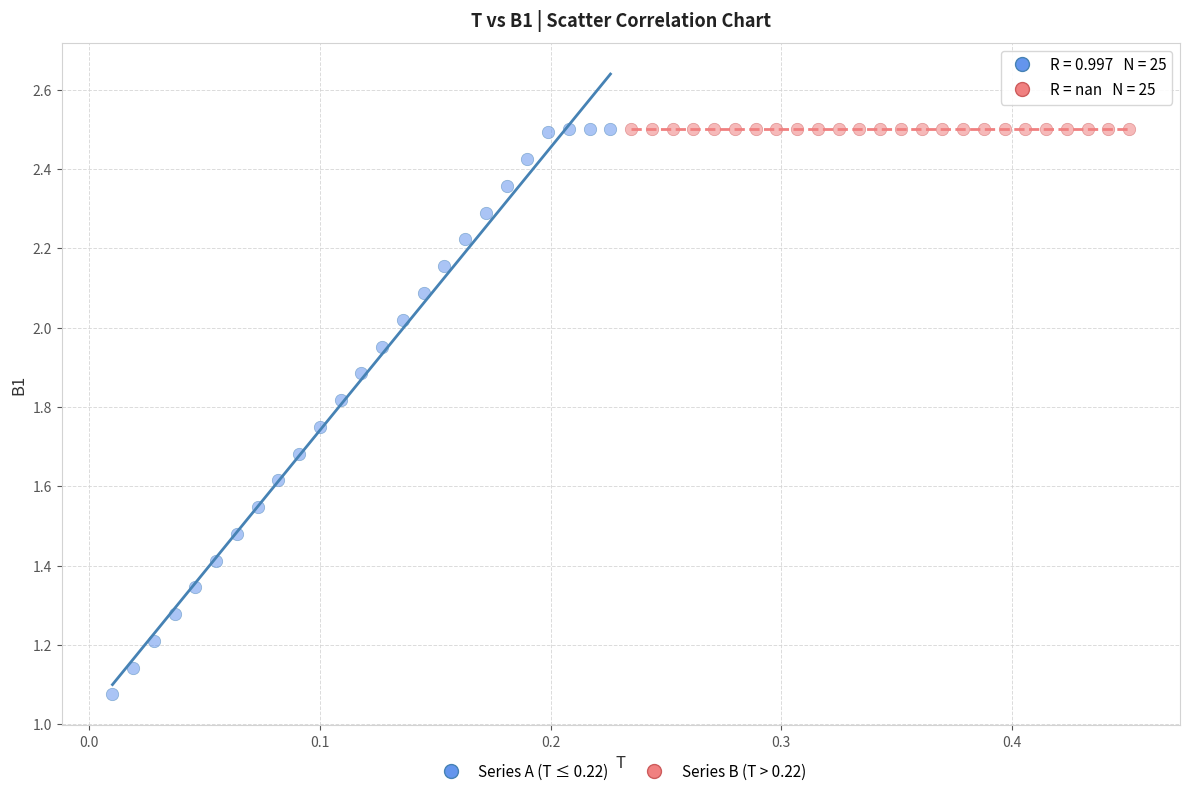

Which series contains the lowest Y value?

Series A (T ≤ 0.22)